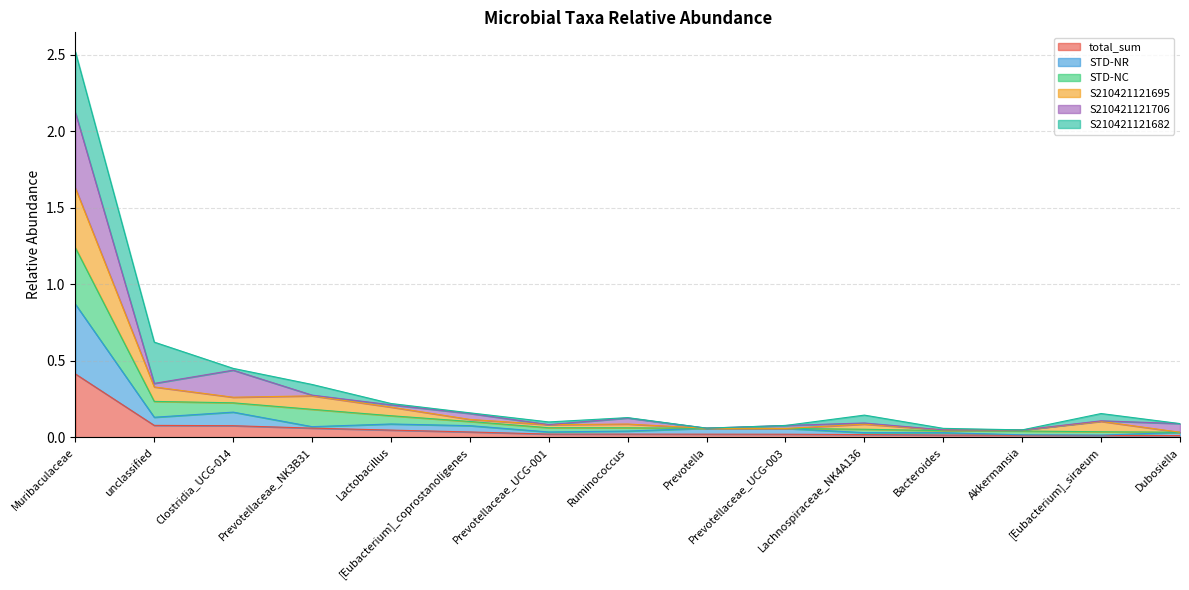

At which category is the sum across all series the highest?

Muribaculaceae